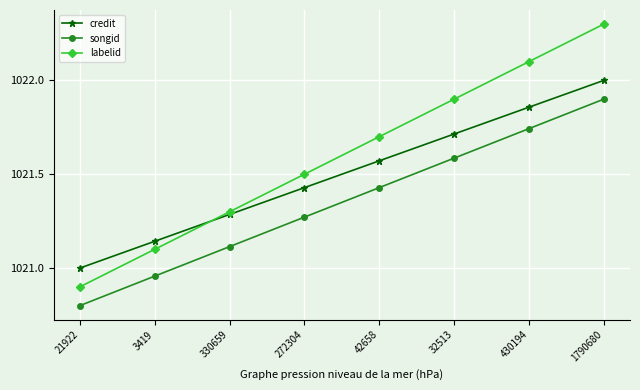

What is the total value across all series at 42658?

3064.7